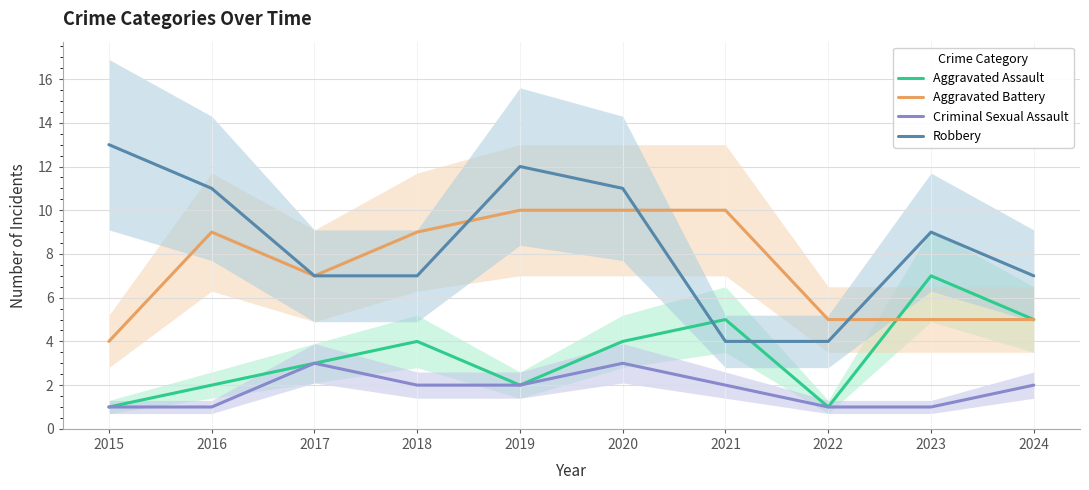

At which label does Aggravated Battery reach its minimum?

2015